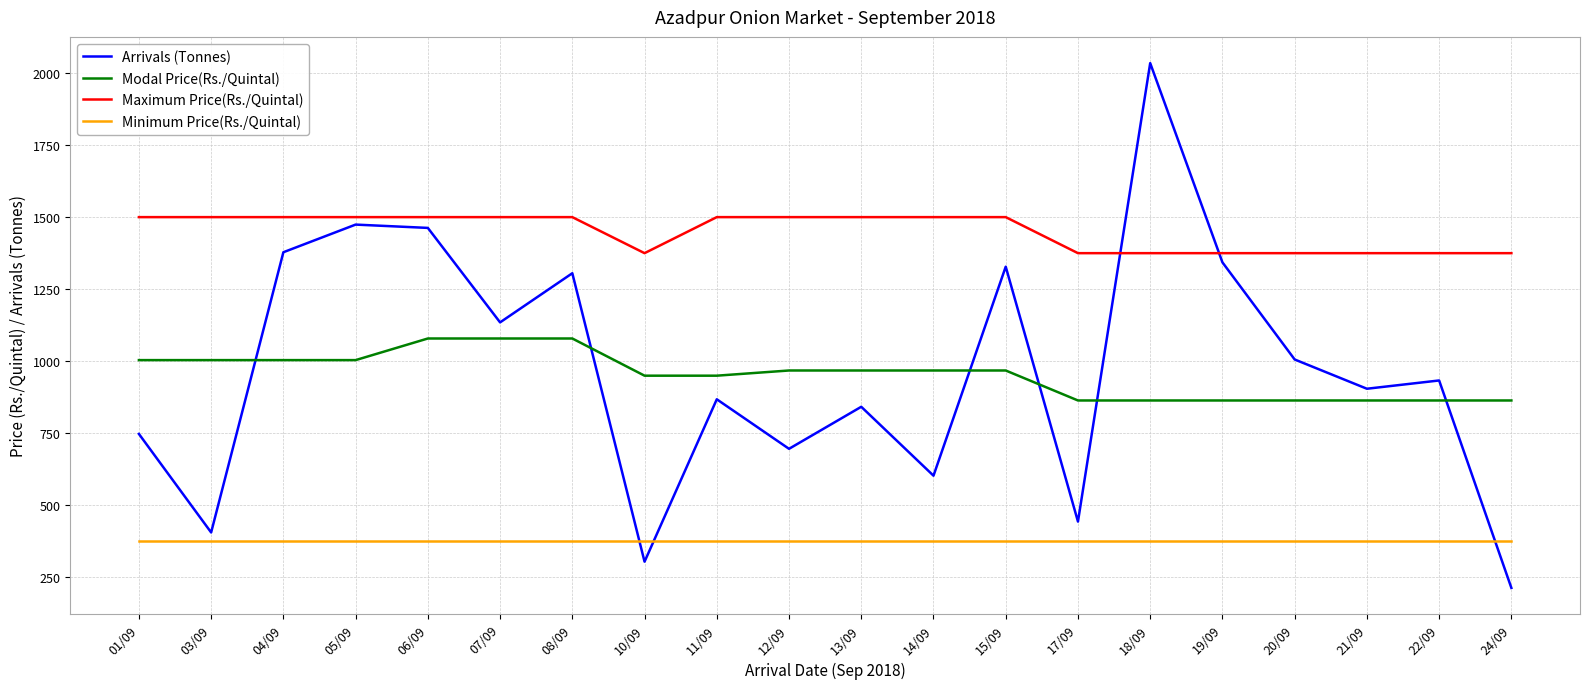

True or false: Maximum Price(Rs./Quintal) and Minimum Price(Rs./Quintal) cross at least once.

False